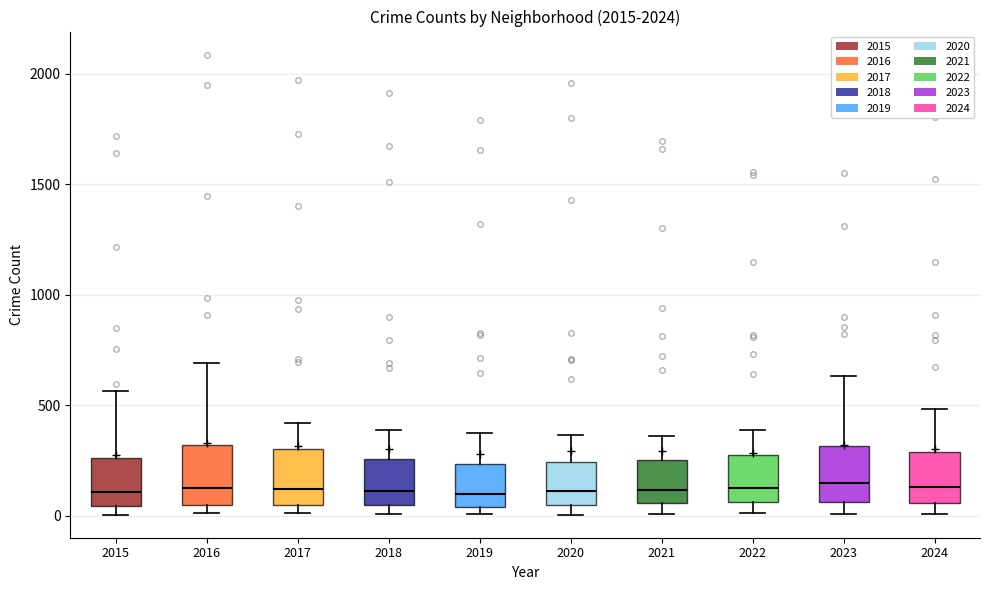

Where does the median line of the box at x = 2018 sit on the y-axis? The values are not printed on the chart, so give them approximately, as read against the axis.

100